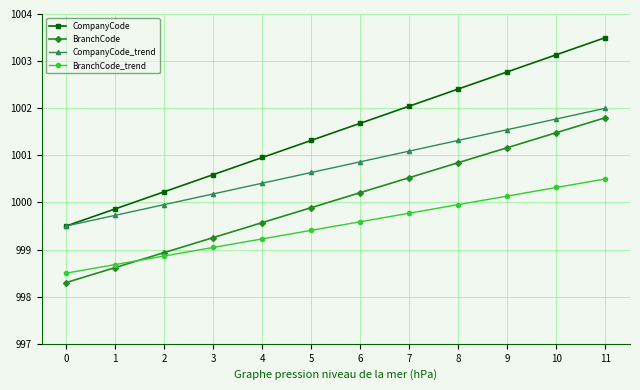

After their last crossing, which series has the higher values: BranchCode_trend or BranchCode?

BranchCode